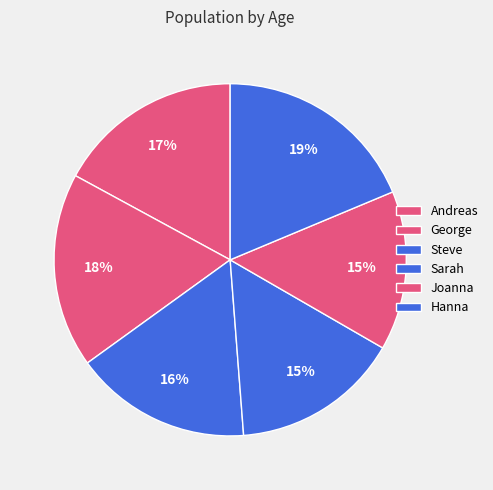

The Hanna slice represents 19% of the pie. True or false?

True